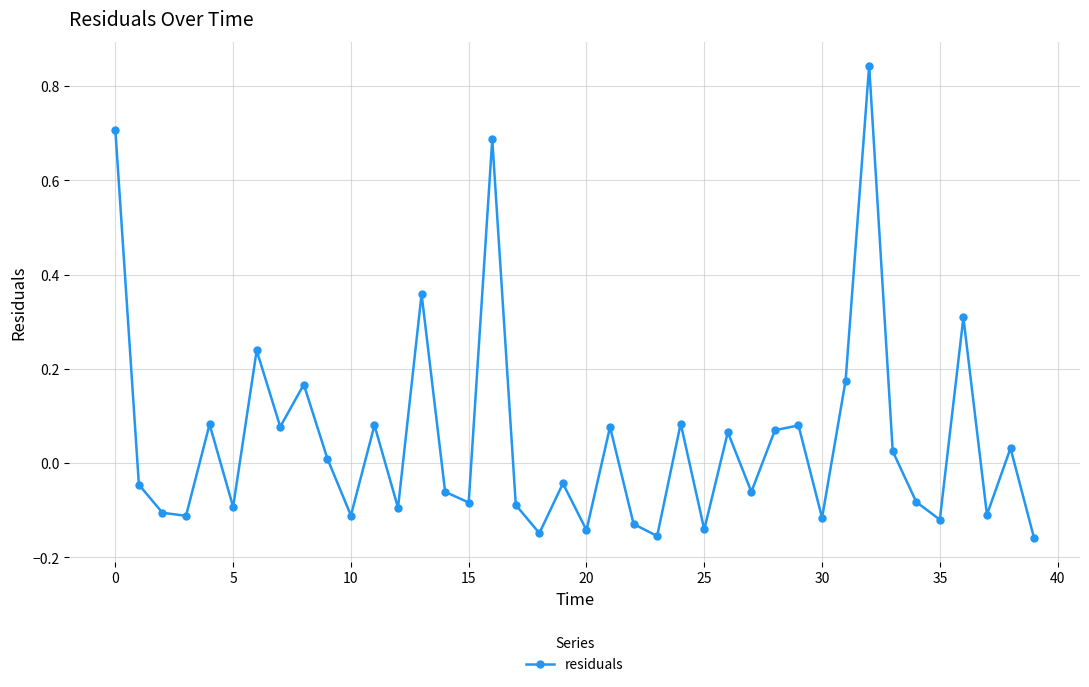

True or false: the data has more than 0 interior local peaks.

True